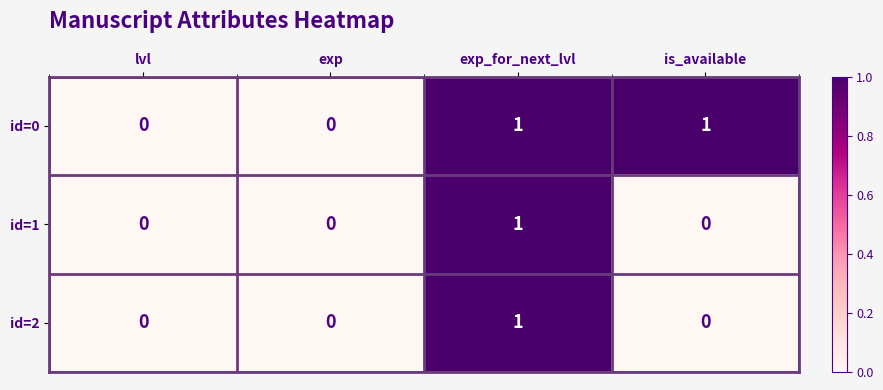

At which label does id=2 reach its peak?

exp_for_next_lvl